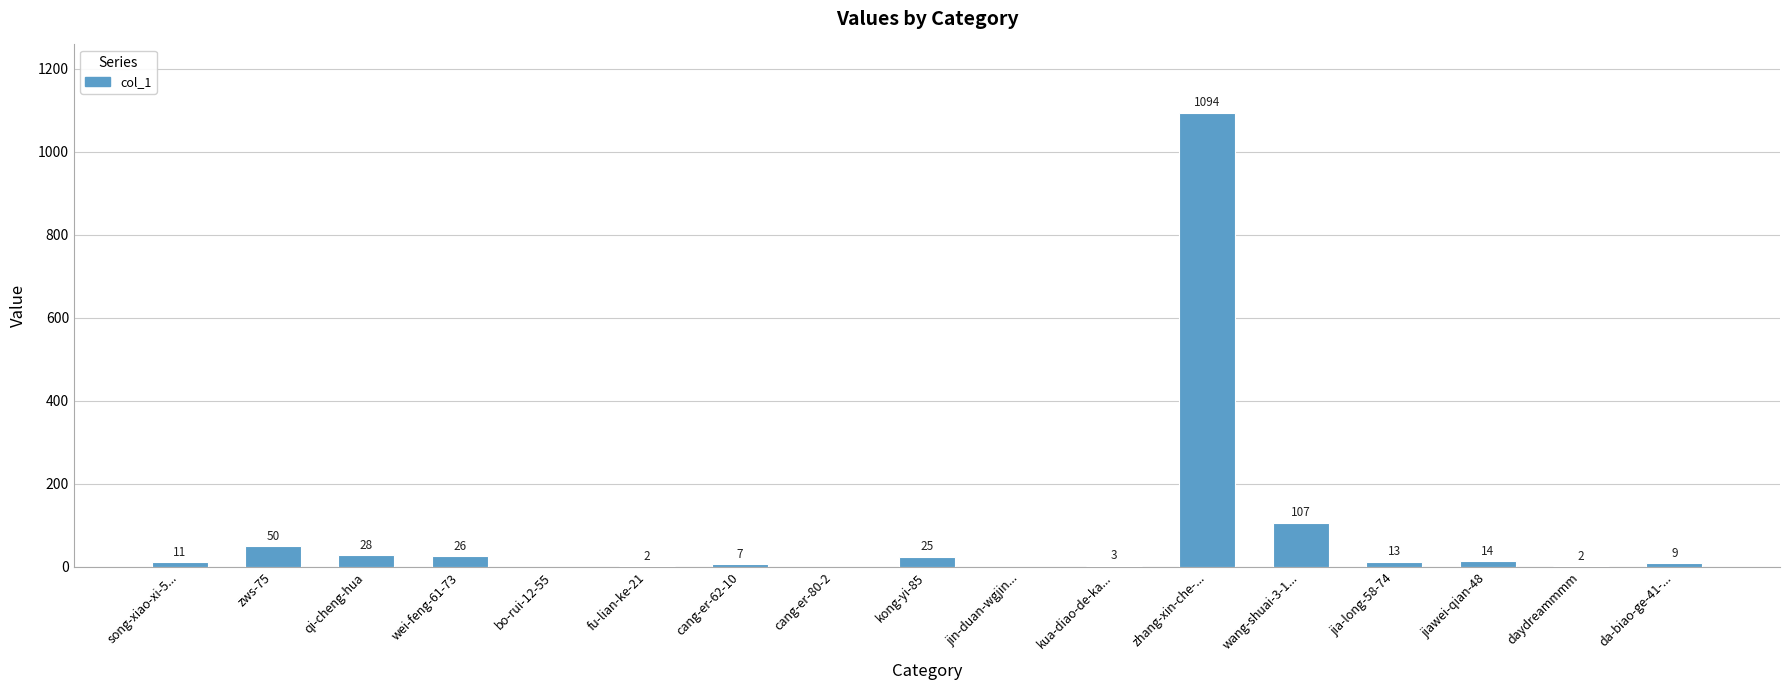

Reading left to right, list all the values displayed in this chart.

song-xiao-xi-5...=11	zws-75=50	qi-cheng-hua=28	wei-feng-61-73=26	bo-rui-12-55=0	fu-lian-ke-21=2	cang-er-62-10=7	cang-er-80-2=0	kong-yi-85=25	jin-duan-wgjin...=0	kua-diao-de-ka...=3	zhang-xin-che-...=1094	wang-shuai-3-1...=107	jia-long-58-74=13	jiawei-qian-48=14	daydreammmm=2	da-biao-ge-41-...=9